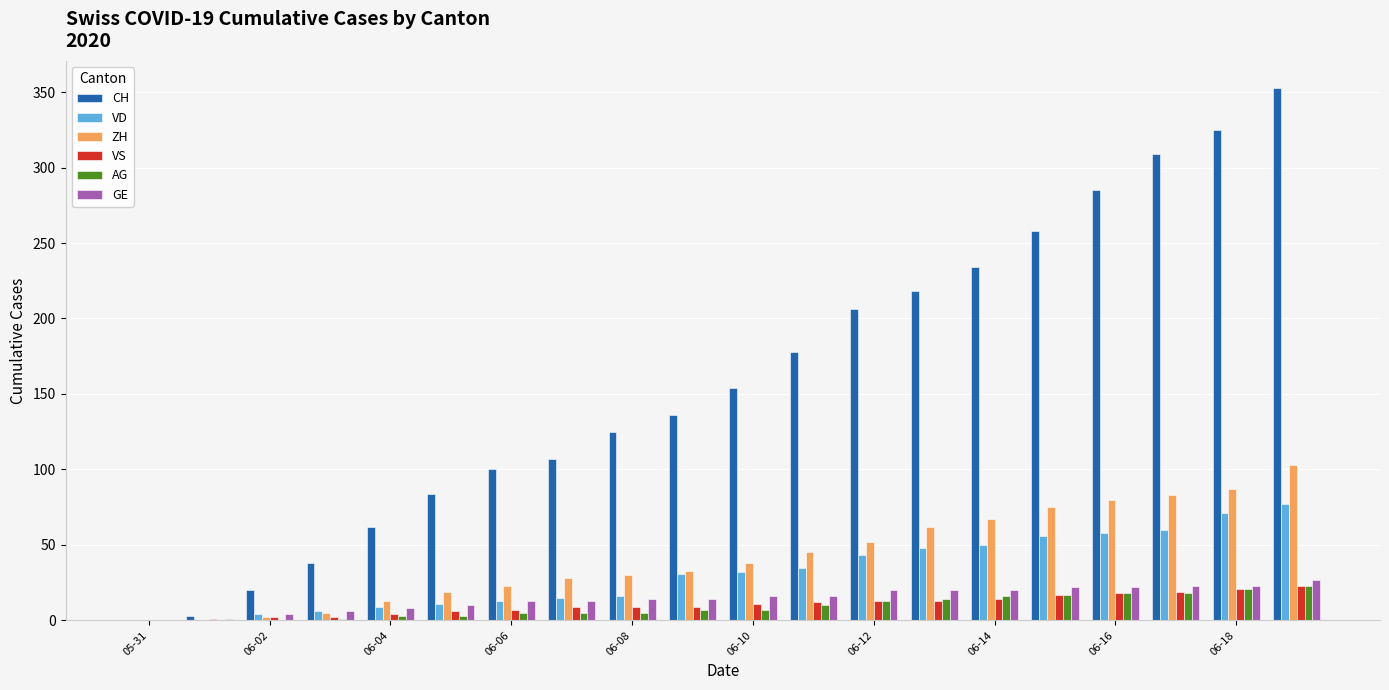

Are the bars horizontal?

No